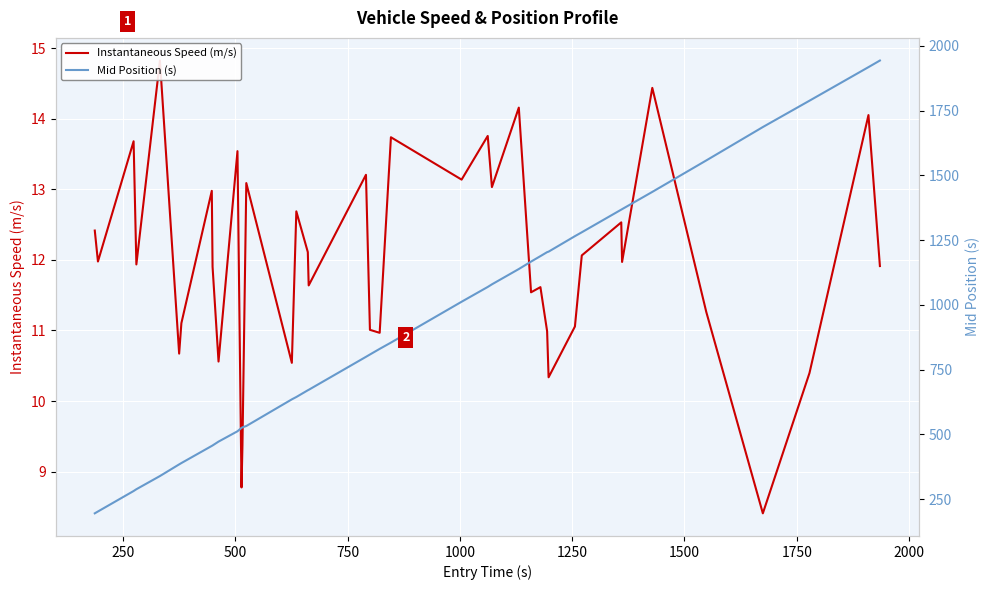

The Instantaneous Speed (m/s) series shows 16.4 at 2000. True or false?

False